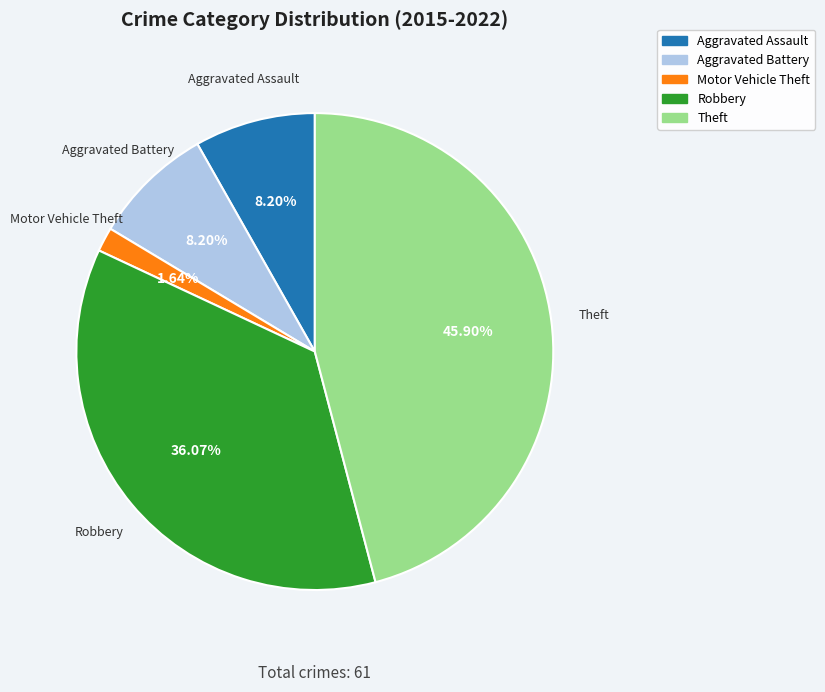

Which slice is the largest?

Theft